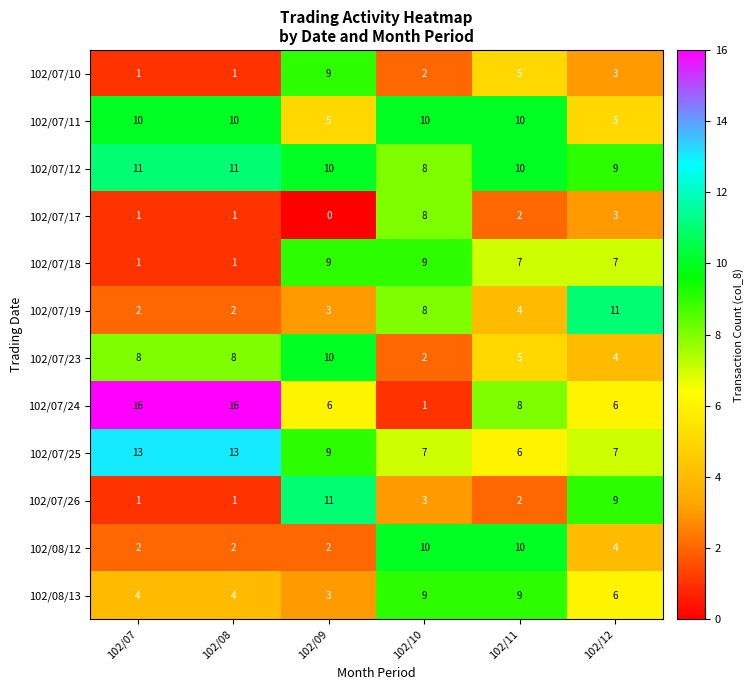

Count the 102/08/12 values in the range 2 to 3.

4